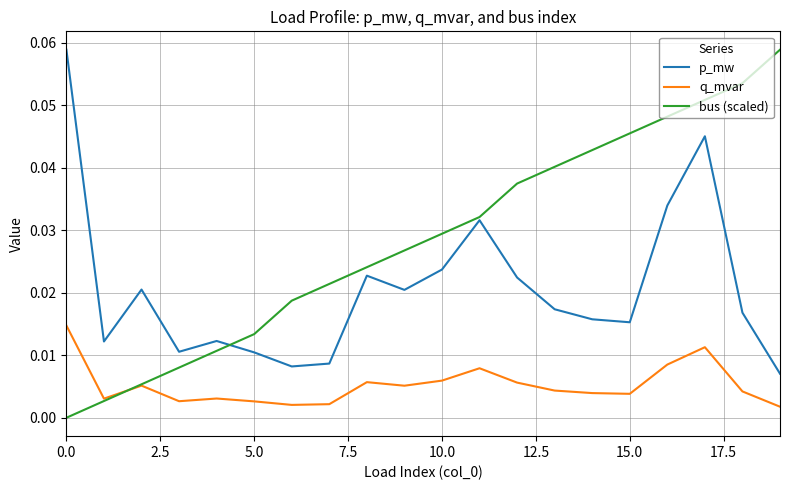

True or false: p_mw and q_mvar intersect in this chart.

False